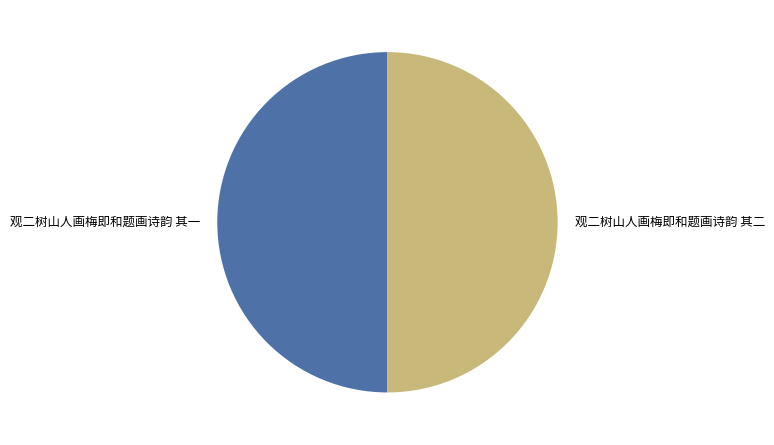

How many slices are in this pie chart?

2